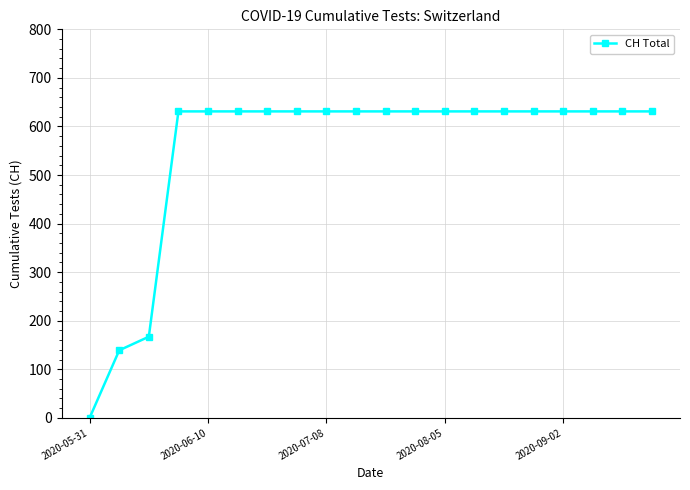

What is the greatest value displayed?

631